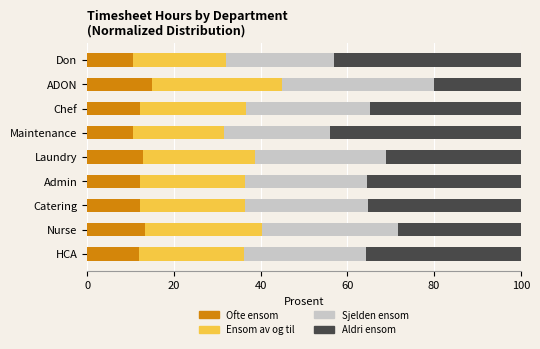

What is the difference between the maximum and minimum values in the Ofte ensom series?

4.5